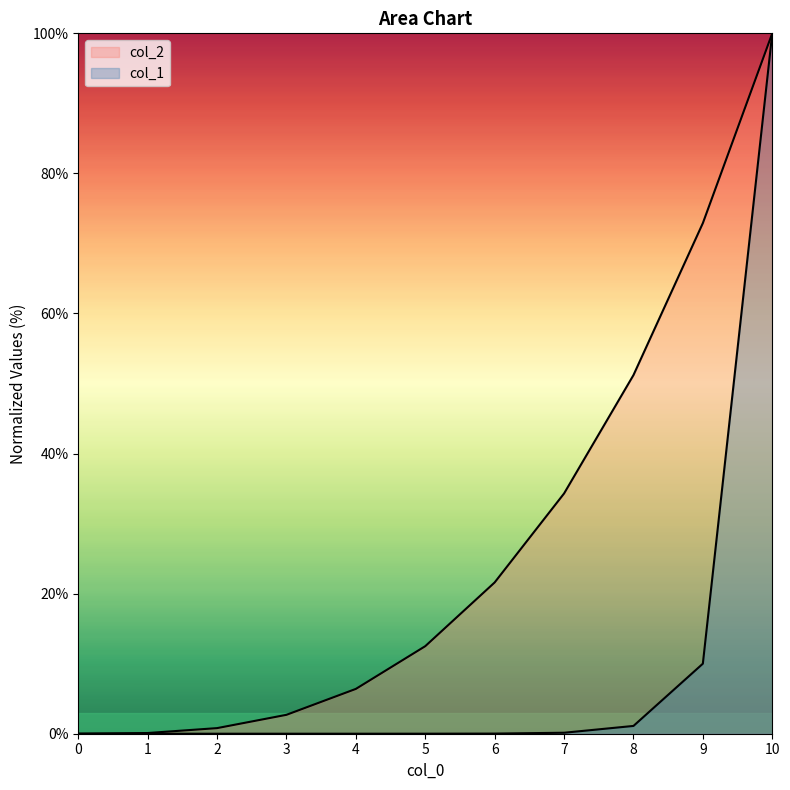

Which series has the widest spread of values?

col_2